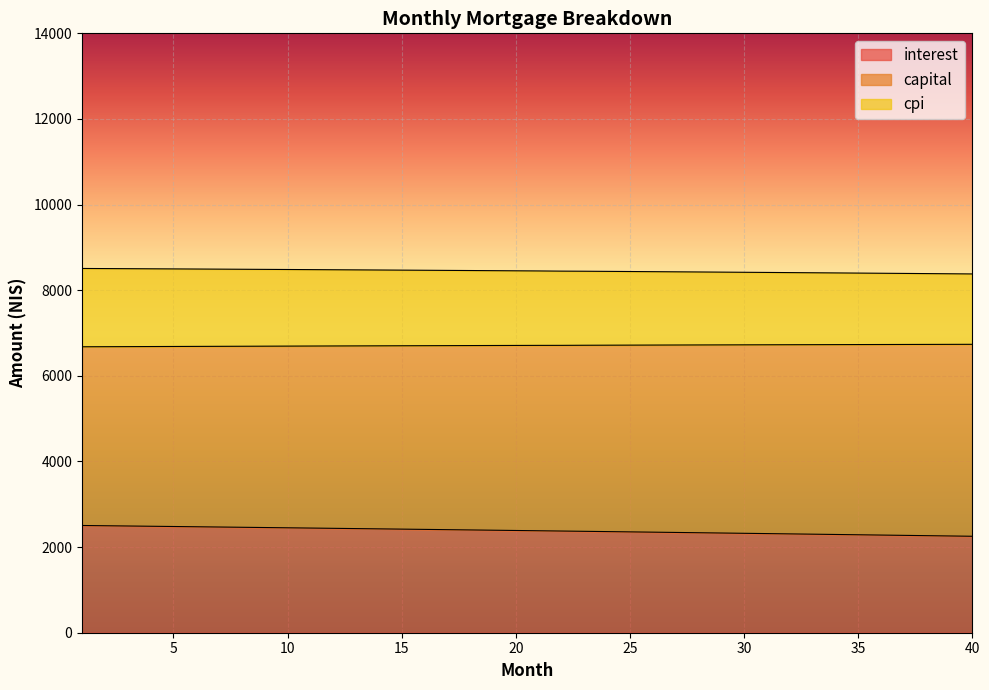

What is the maximum value for interest?

2504.6